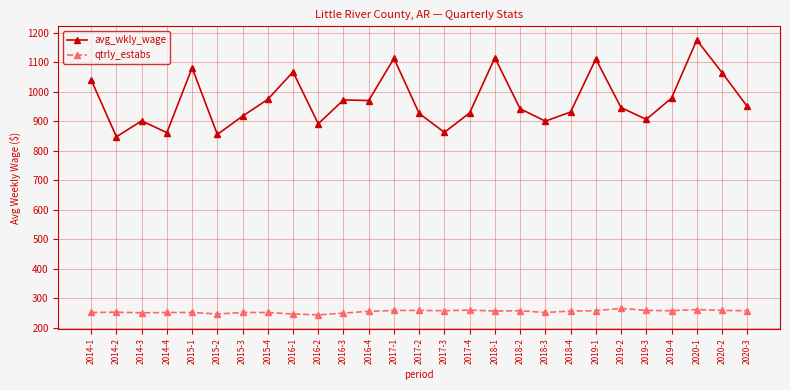

True or false: qtrly_estabs and avg_wkly_wage intersect in this chart.

False